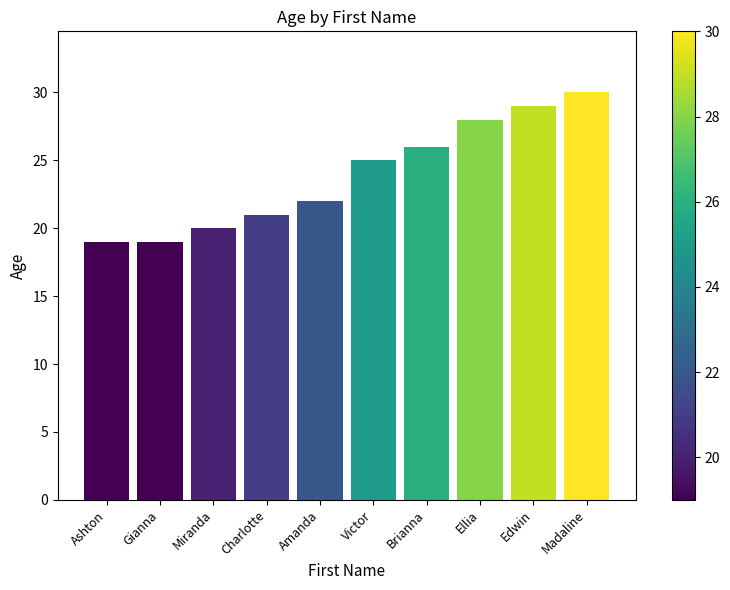

What value does the data have at Gianna?

19